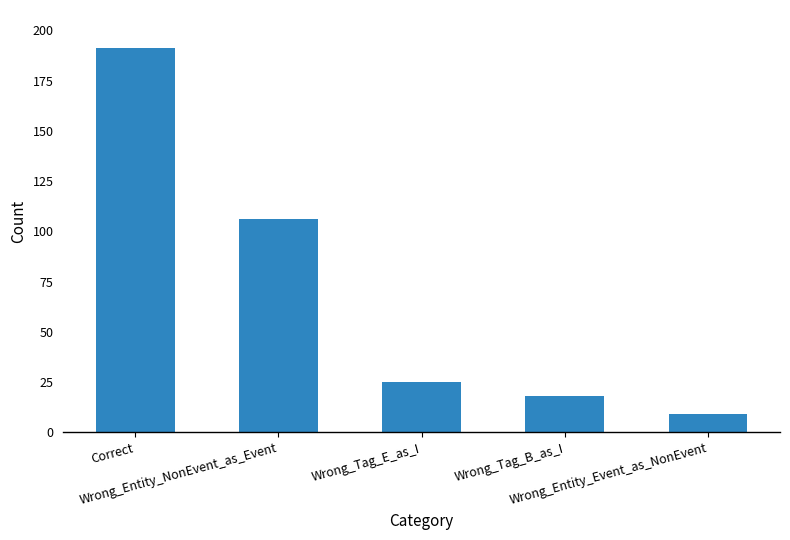

What is the value of the 4th bar from the left?

18